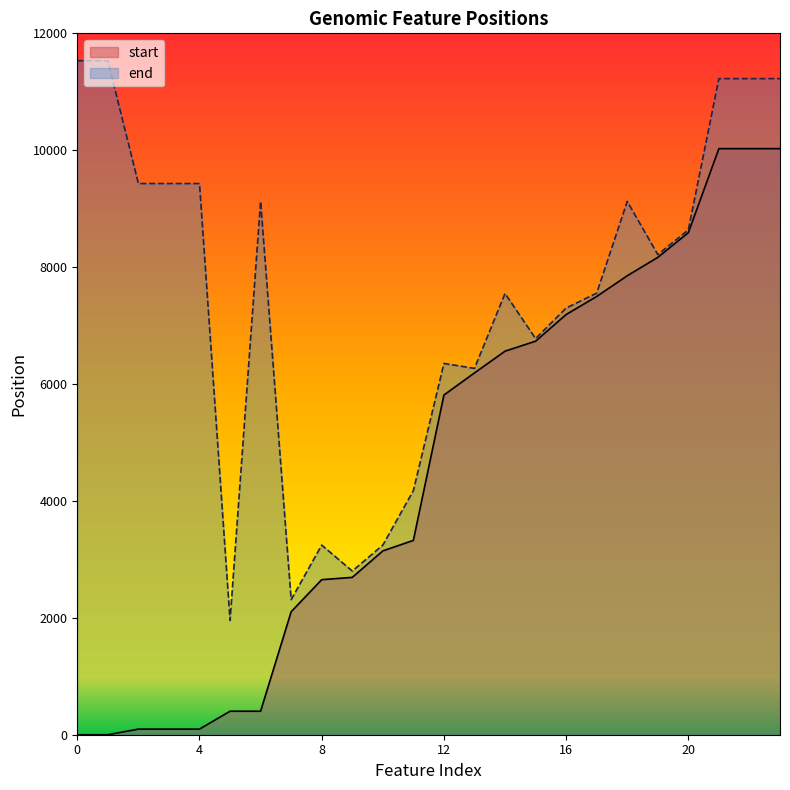

Does the chart display data point markers on the line(s)?

No